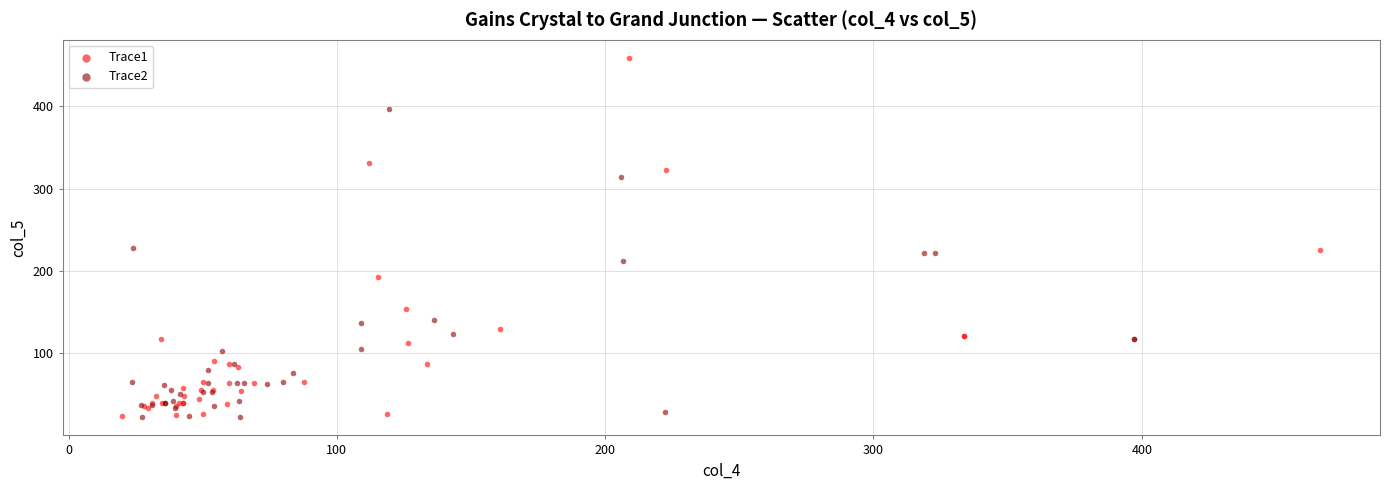

Which series contains the highest Y value?

Trace1